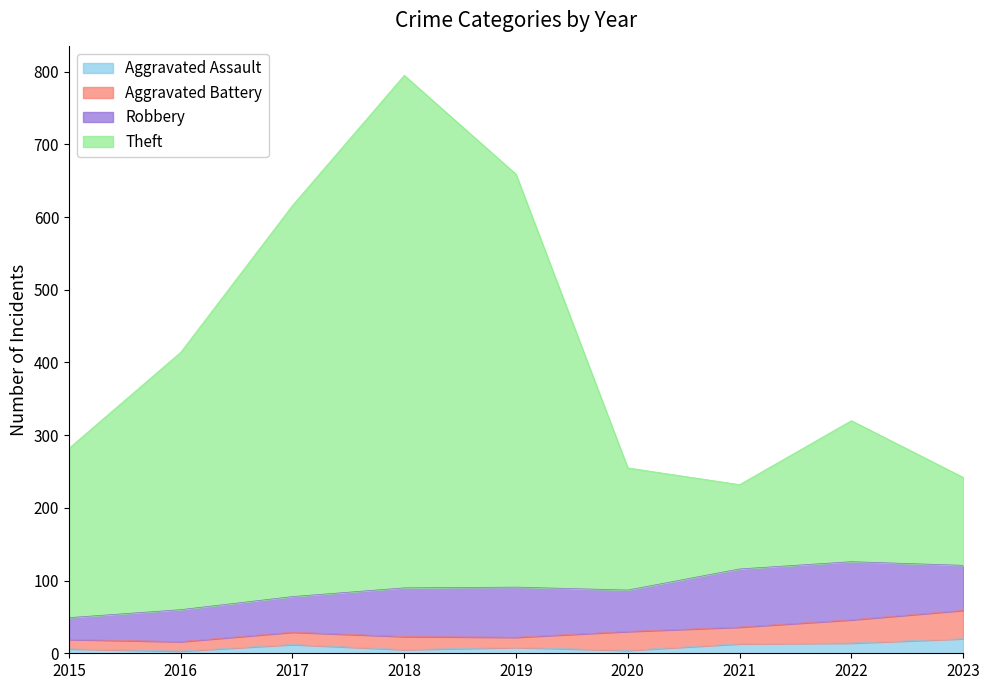

How many data points does each series have?

9